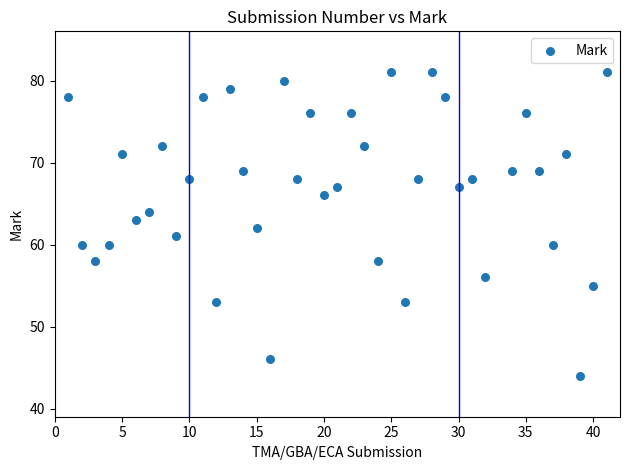

What is the range of Y values (max minus min)?

37